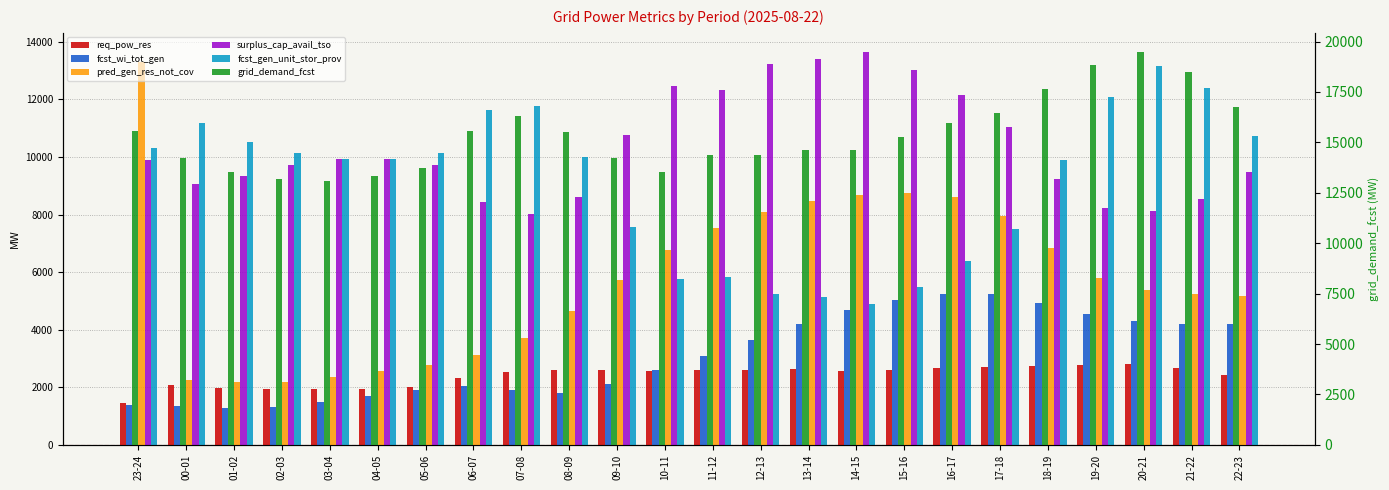

What is the label of the 5th bar from the left?

03-04